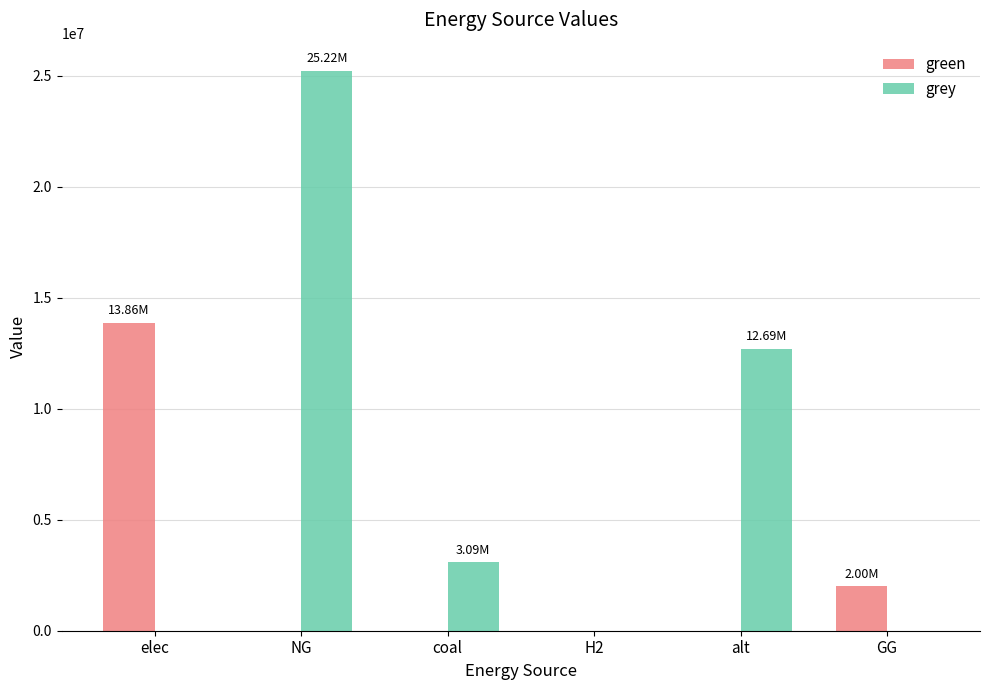

Reading left to right, what are all the values shown in this chart?

green: 13857525.0	0.0	0.0	0.0	0.0	2000000.0
grey: 0.0	25220679.6	3085456.9	0.0	12694735.1	0.0